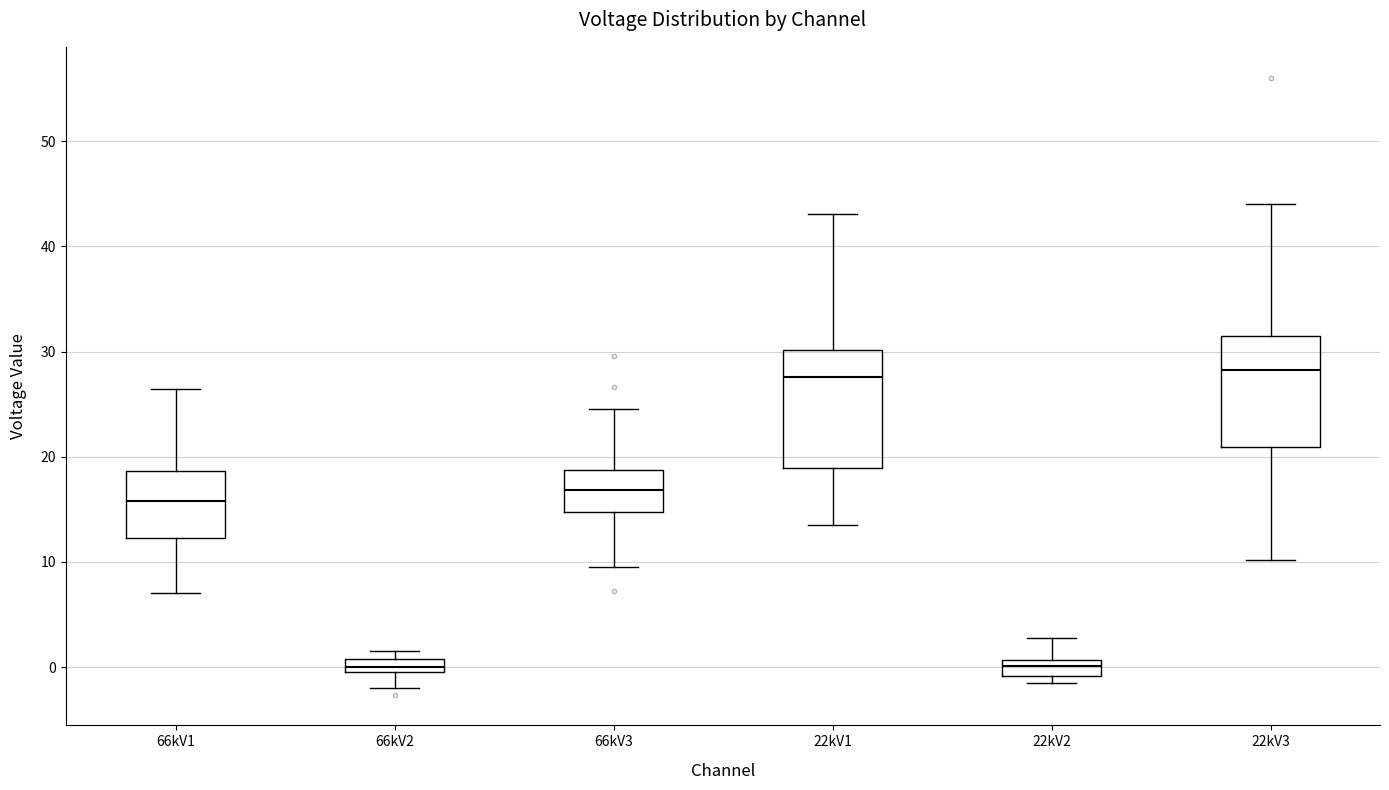

Where is the upper edge of the box for 22kV3 on the y-axis? The values are not printed on the chart, so give them approximately, as read against the axis.

31